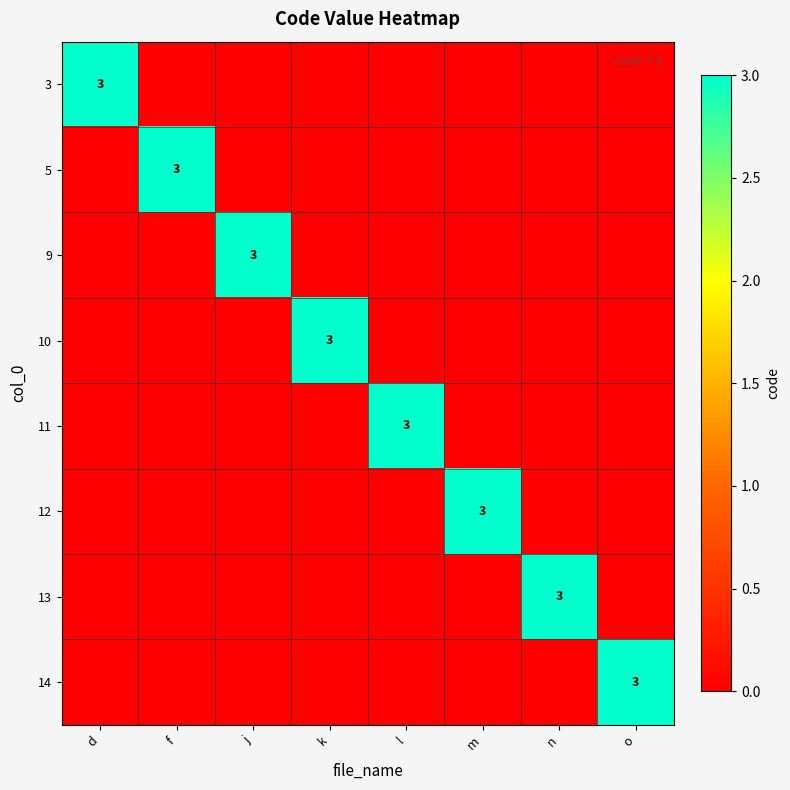

Is it true that 10 equals 5 at k?

False